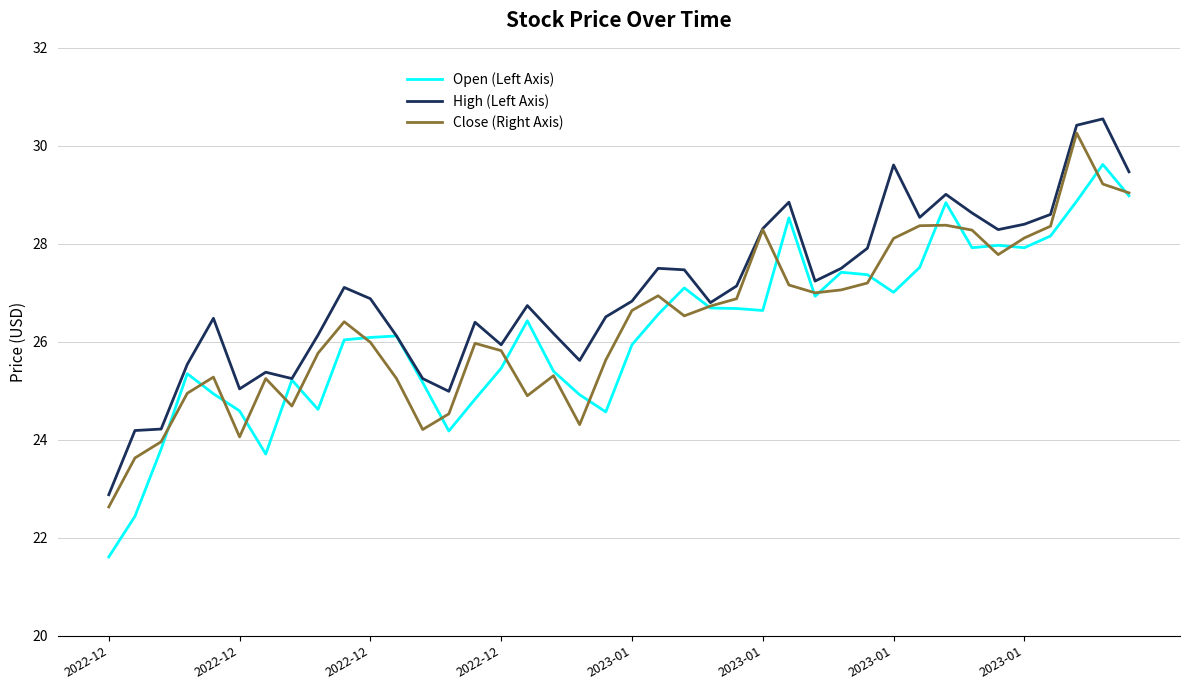

What is the difference between the second highest and minimum values in the High (Left Axis) series?

7.5